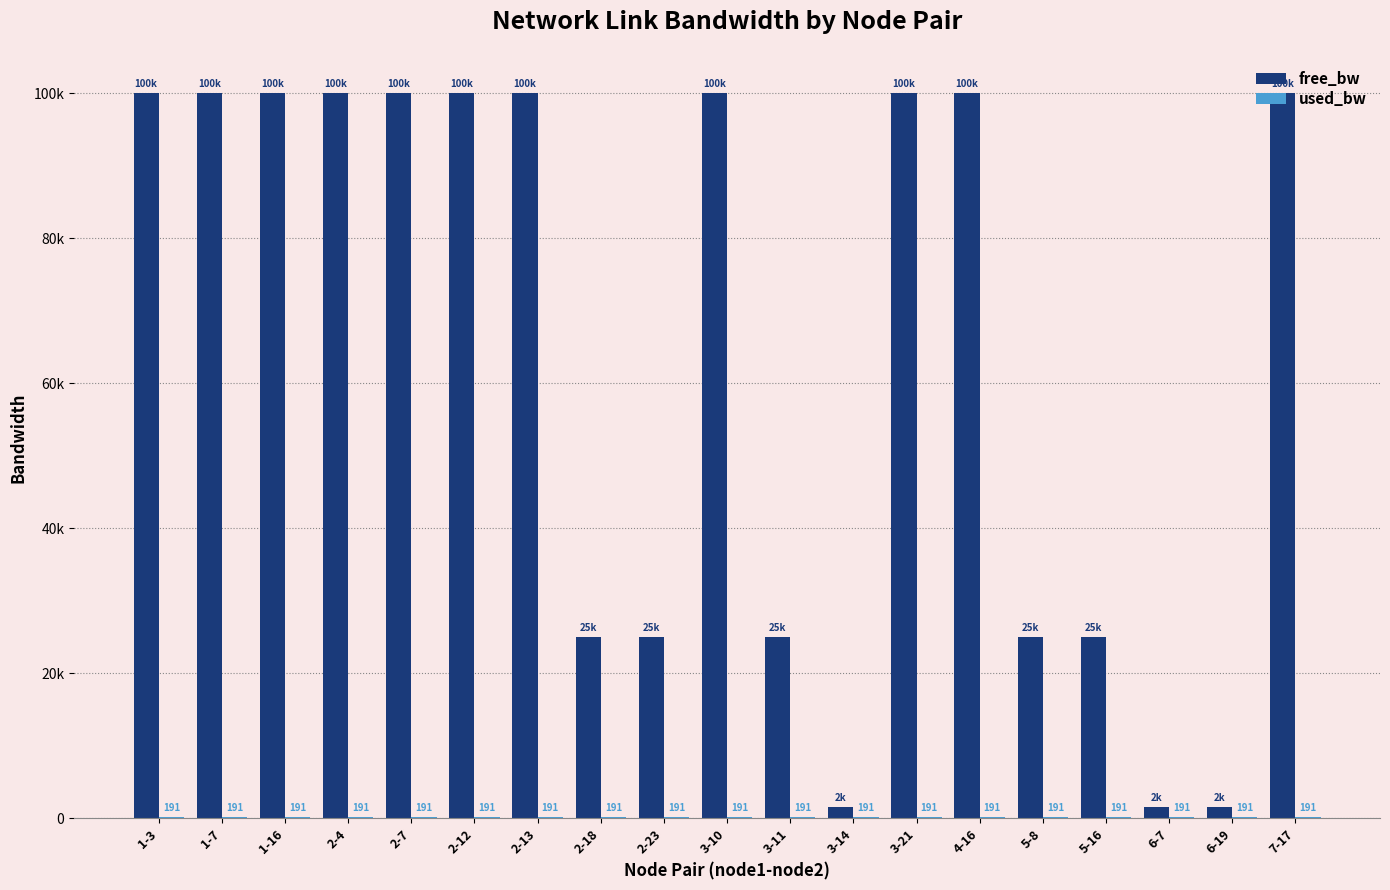

Are the bars grouped side by side (vs. stacked)?

Yes